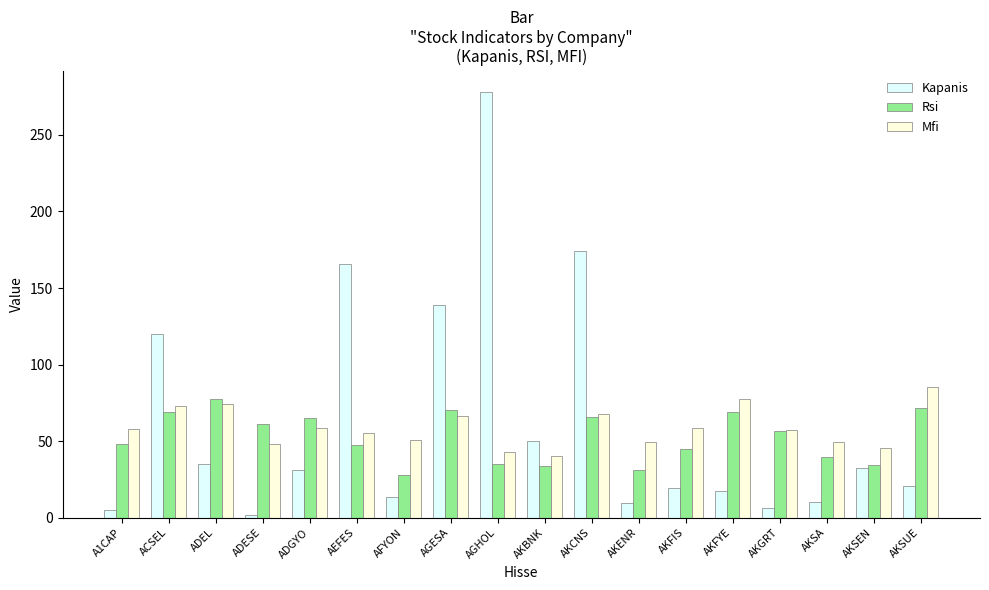

At how many categories does at least one series exceed 214?

1